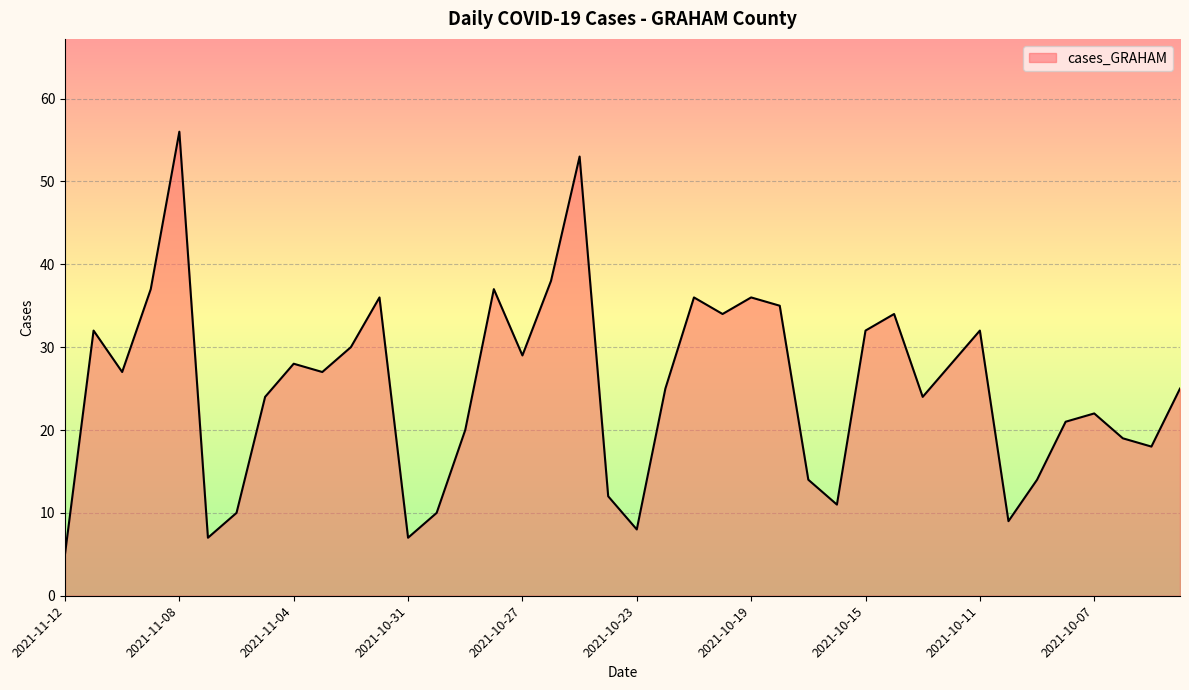

What is the minimum value shown in the chart?

5